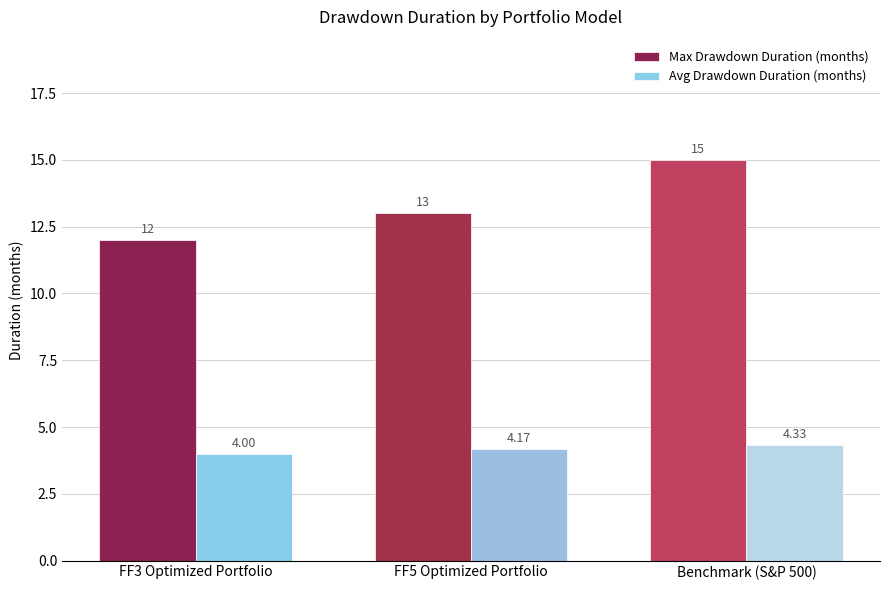

Count the number of categories in the chart.

3